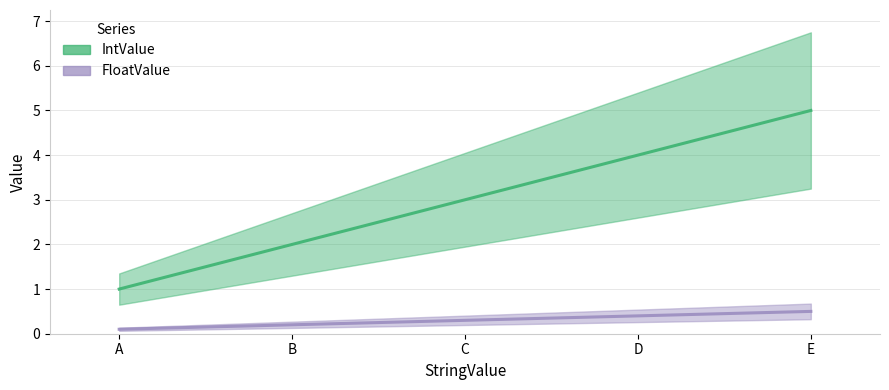

List the series in order of their overall mean, highest first.

IntValue, FloatValue